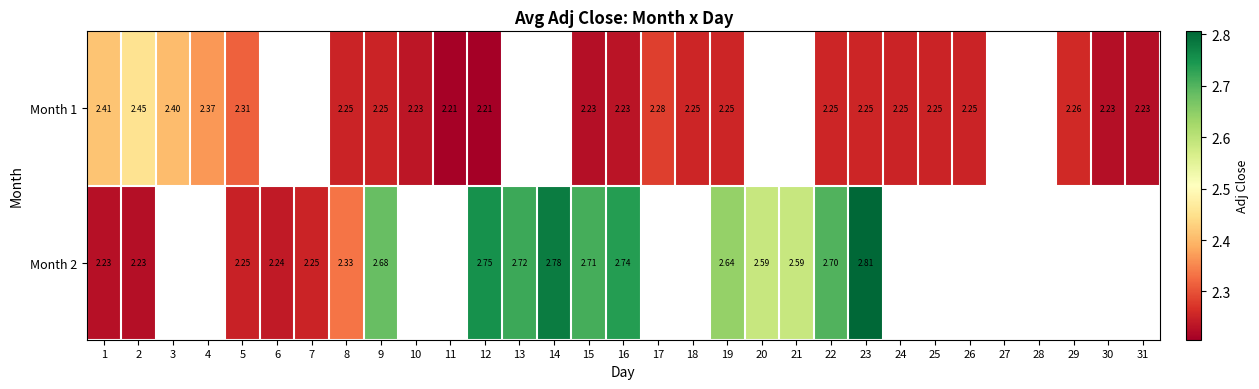

Is the value of Month 1 at 17 greater than the value of Month 2 at 6?

Yes